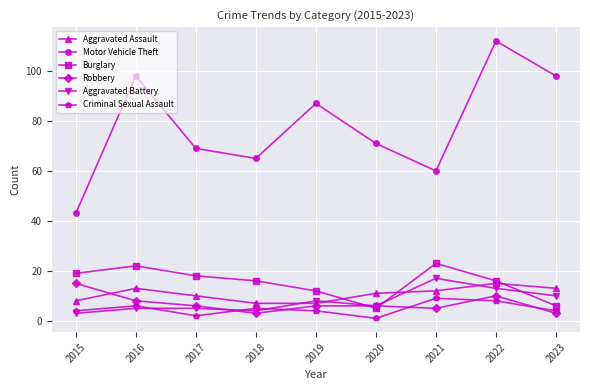

What is the highest value of the Burglary series?

23